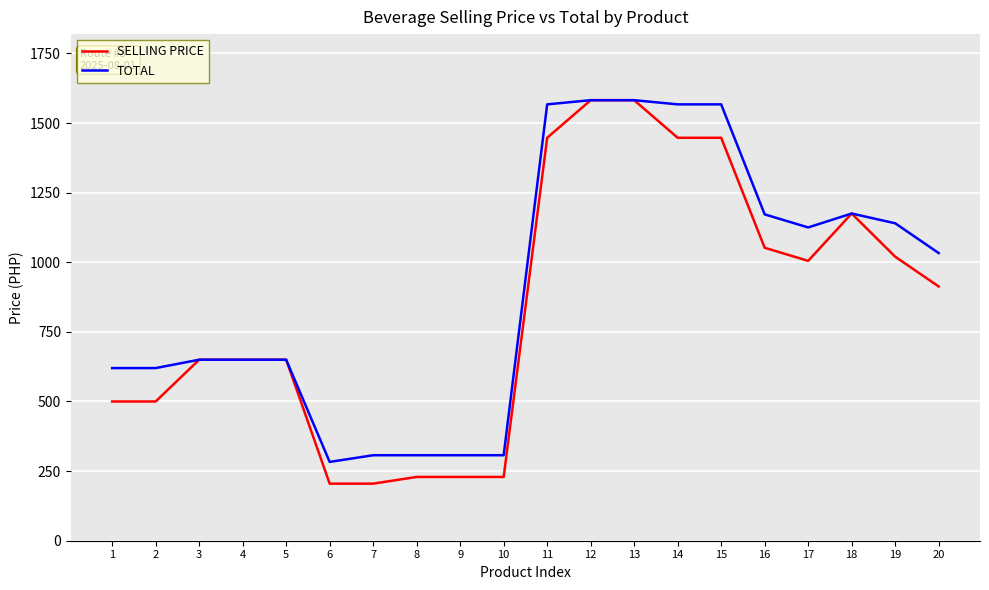

At which label does TOTAL first exceed 1033?

11